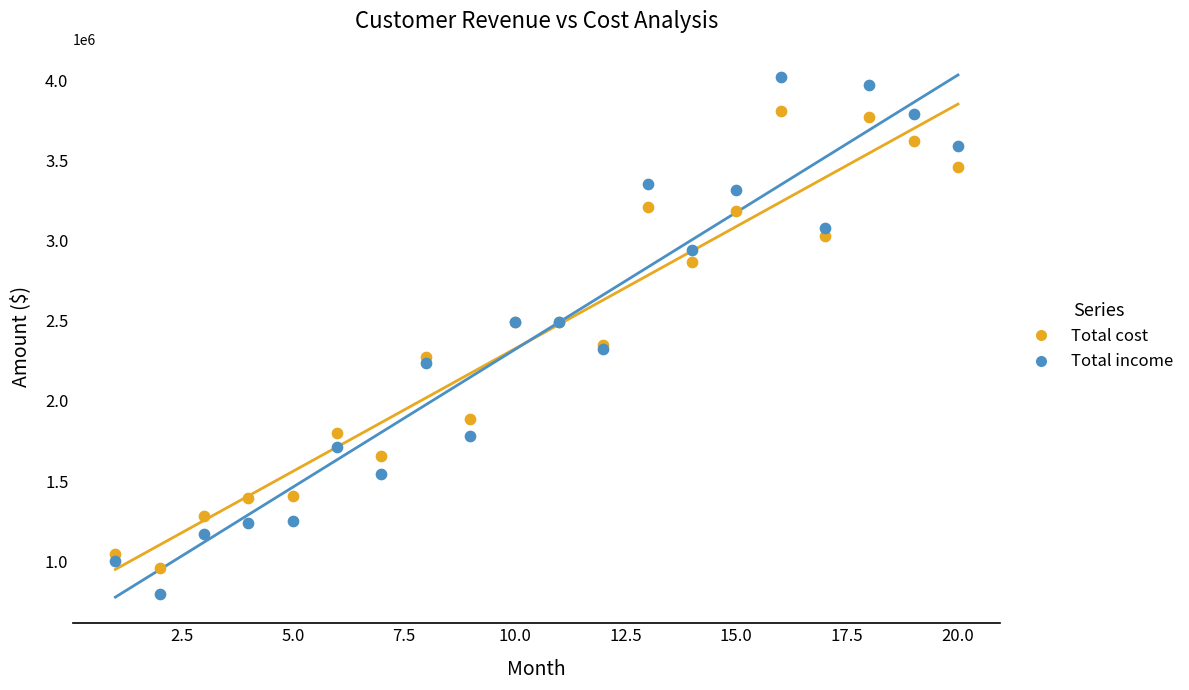

Which series has the largest Y range (max minus min)?

Total income